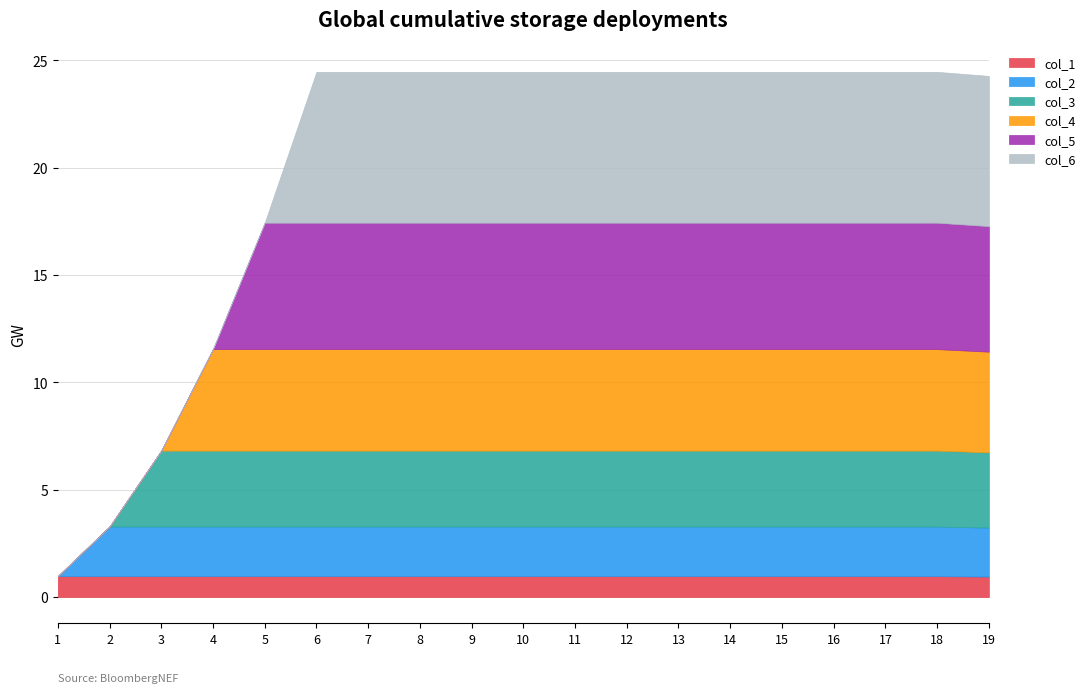

Count the col_2 values in the range 2 to 3.

18